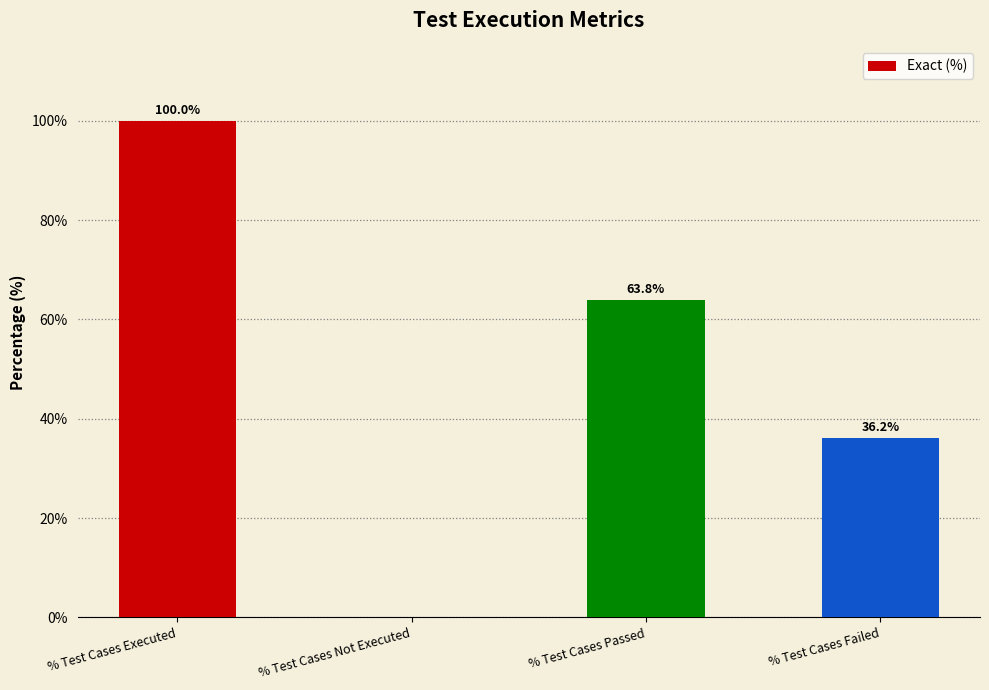

The value at % Test Cases Not Executed is -67.7. True or false?

False